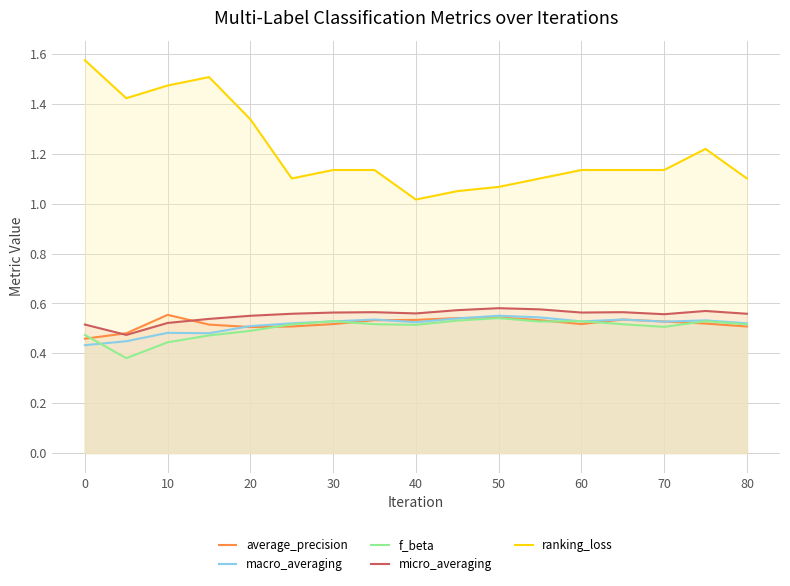

What is the sum of all micro_averaging values?

9.4